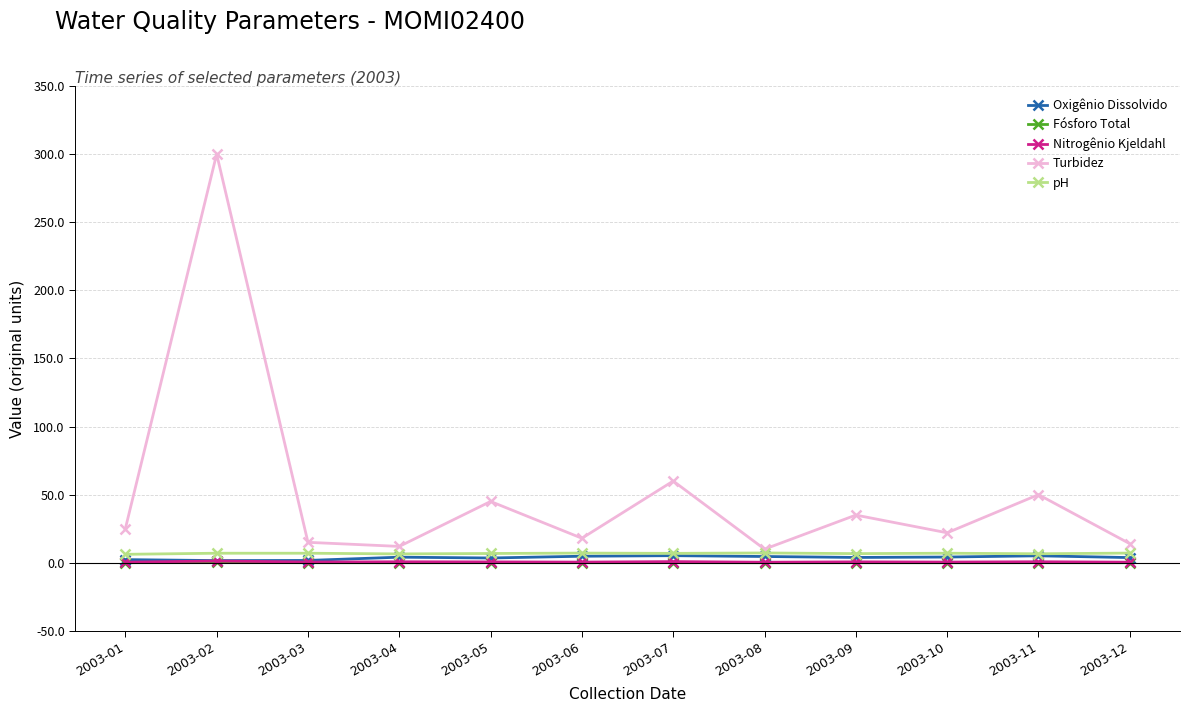

The Fósforo Total series shows 0.0 at 2003-08. True or false?

True